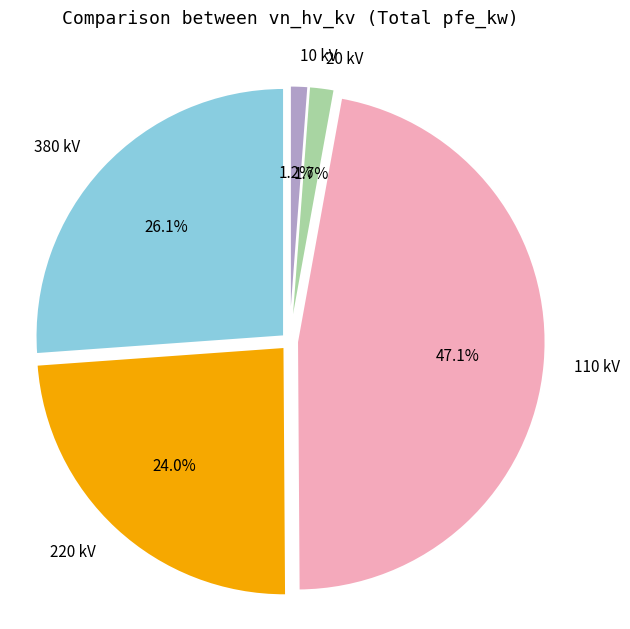

What is the largest slice in the pie chart?

110 kV